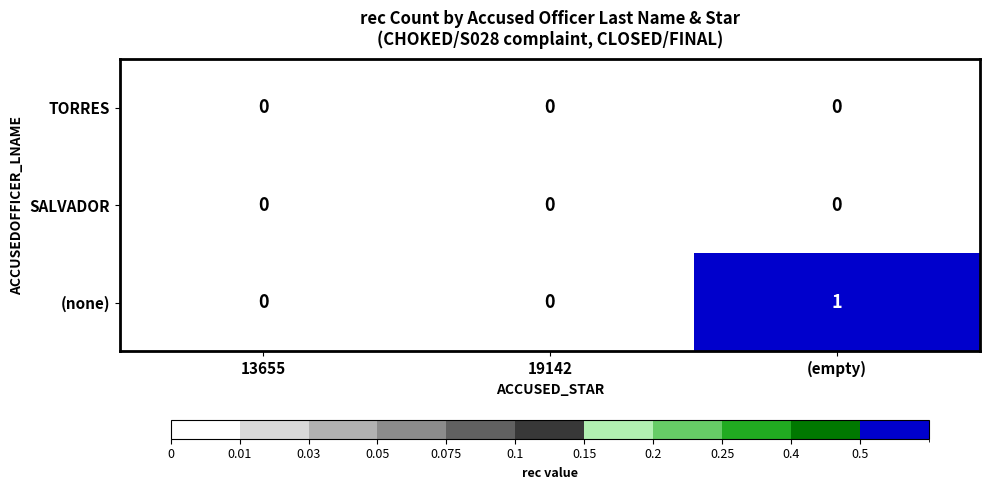

Which series changed the most between 13655 and (empty)?

(none)